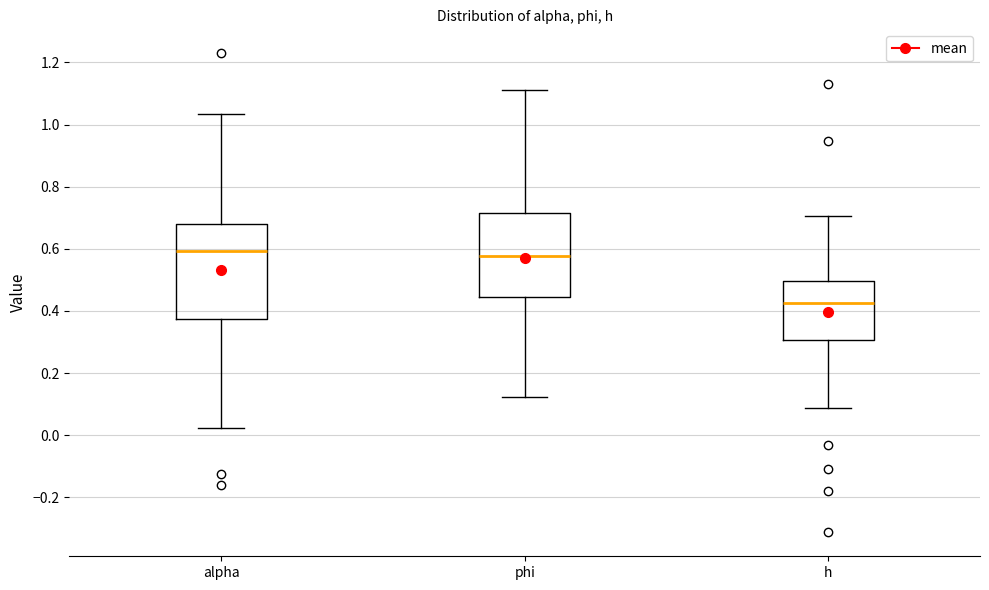

Comparing the boxes themselves (not the whiskers), which one is the tallest?

alpha